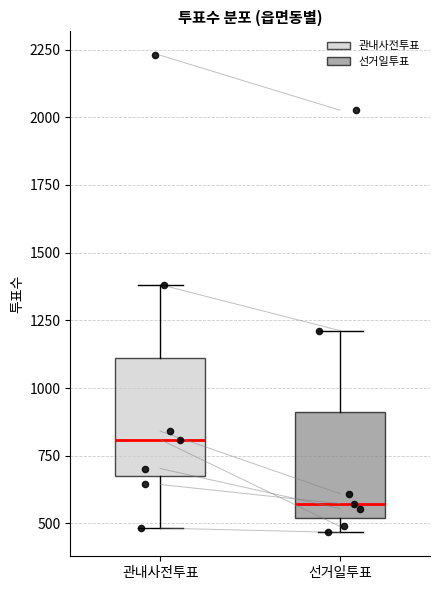

Reading left to right, read every box against the y-axis: the position of its median line, the range the box covers, and the ends of its whiskers. The values are not printed on the chart, so give them approximately, as read against the axis.

관내사전투표: median 800, box 650 to 1100, whiskers 500 to 1400
선거일투표: median 550, box 500 to 900, whiskers 450 to 1200